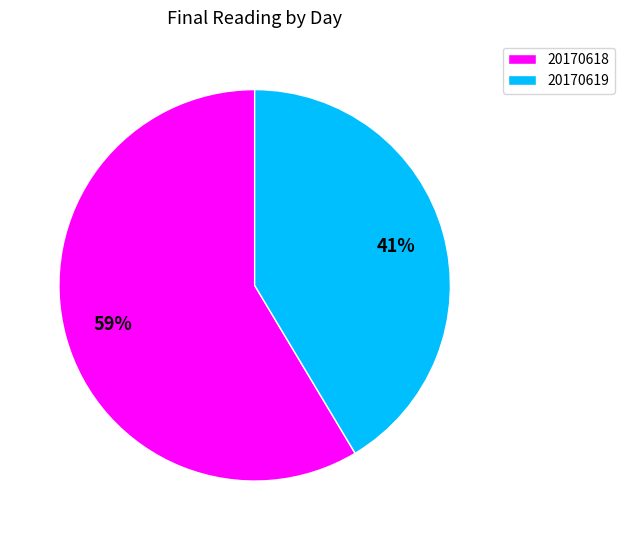

Which category has the smallest portion of the pie?

20170619